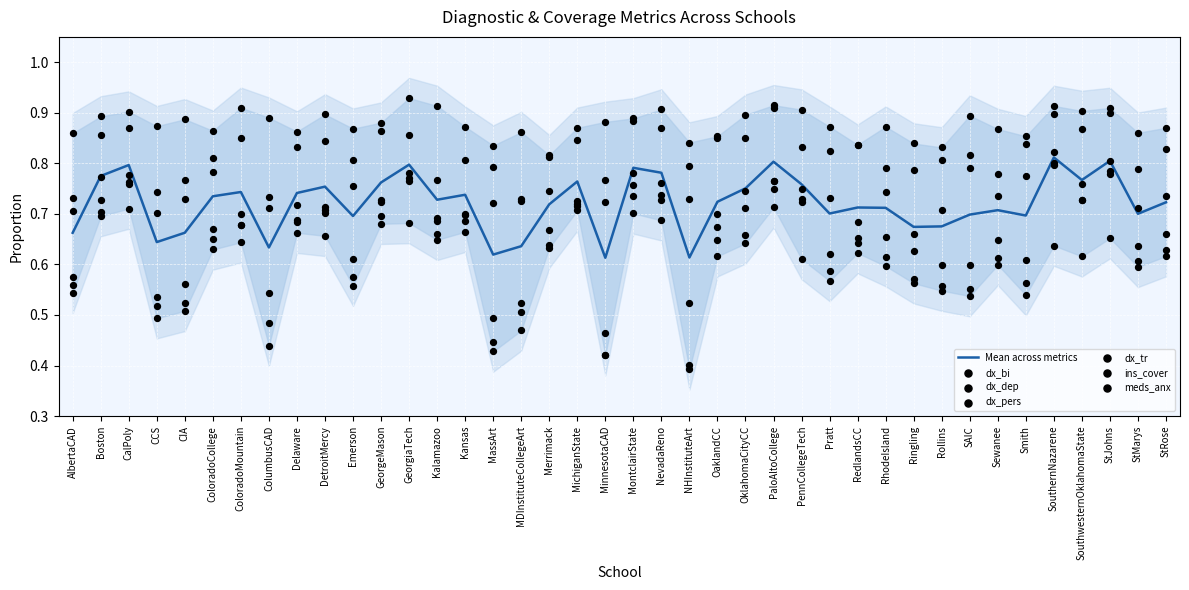

At which category is the sum across all series the highest?

SouthernNazarene